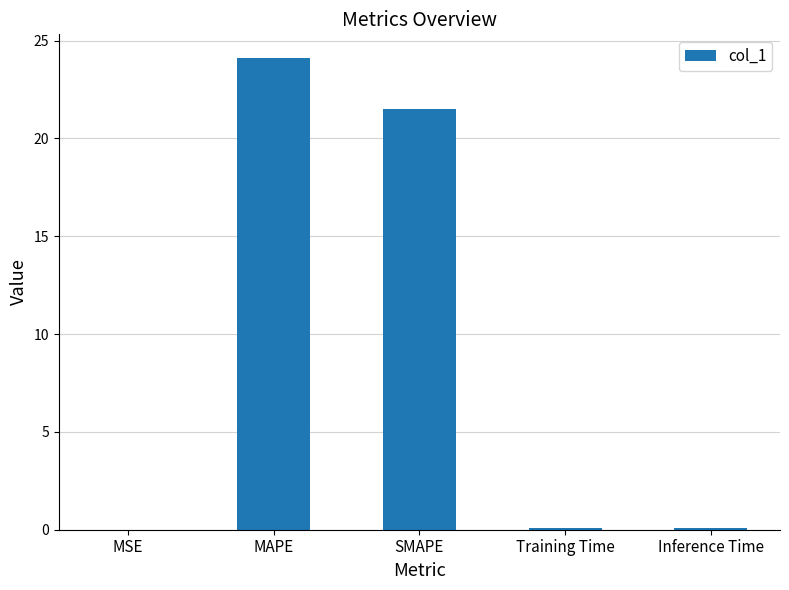

True or false: the data shows 32.3 at SMAPE.

False